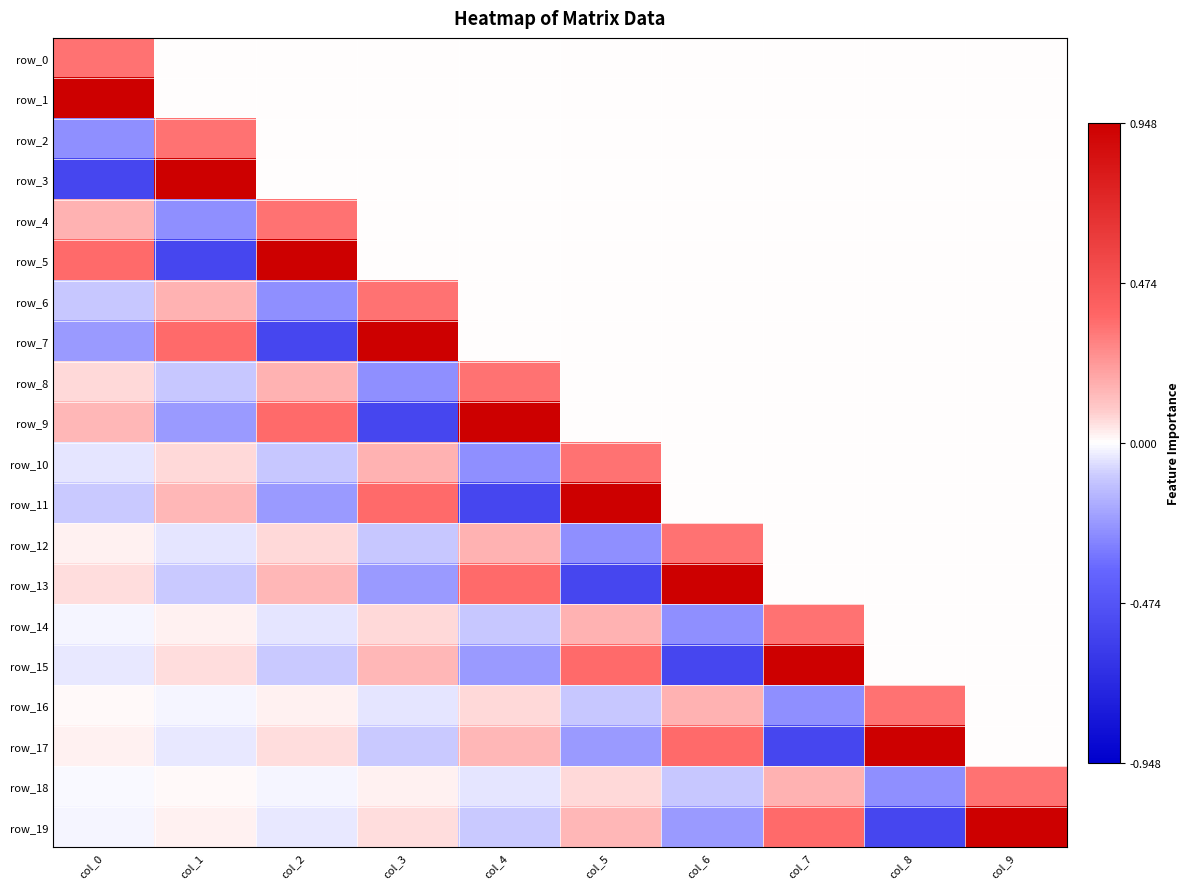

How many data points in row_2 are above 0?

1